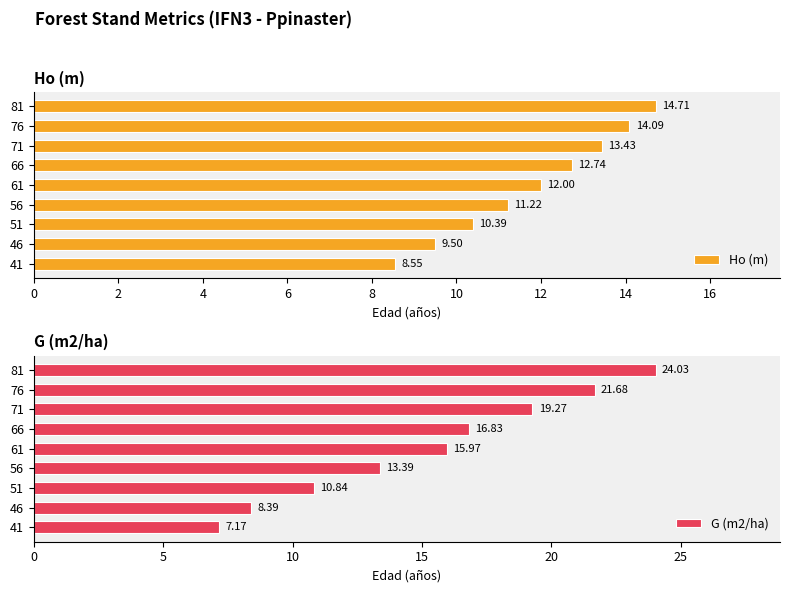

The G (m2/ha) series shows 19.3 at 71. True or false?

True